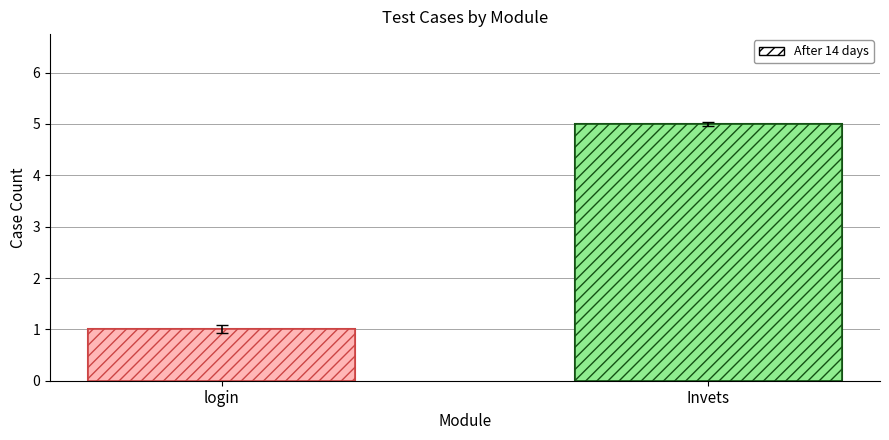

Approximately how many times larger is the value at Invets compared to login?

5.0